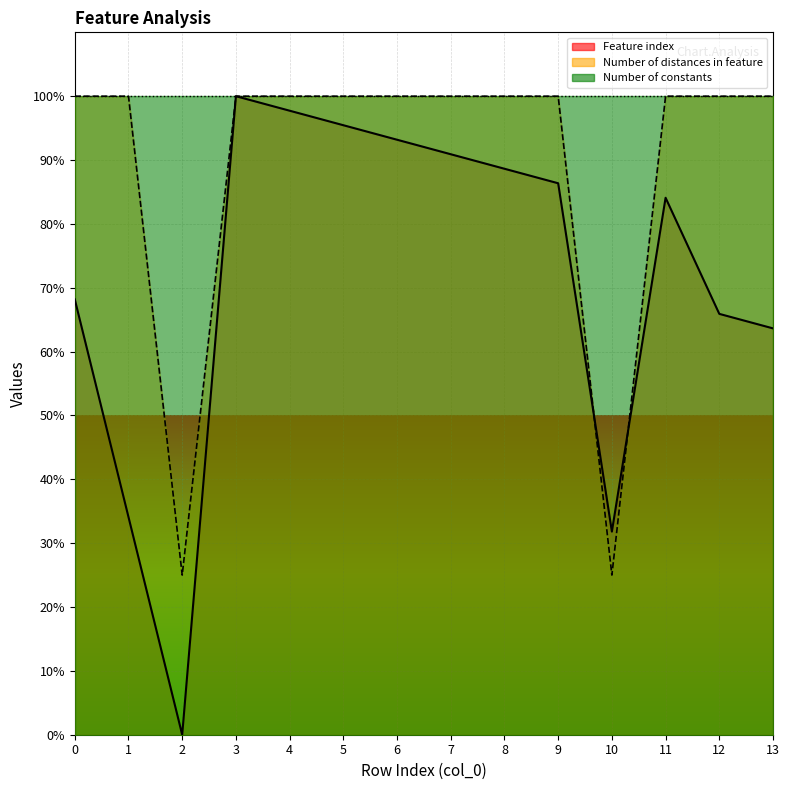

Which series has the widest spread of values?

Feature index